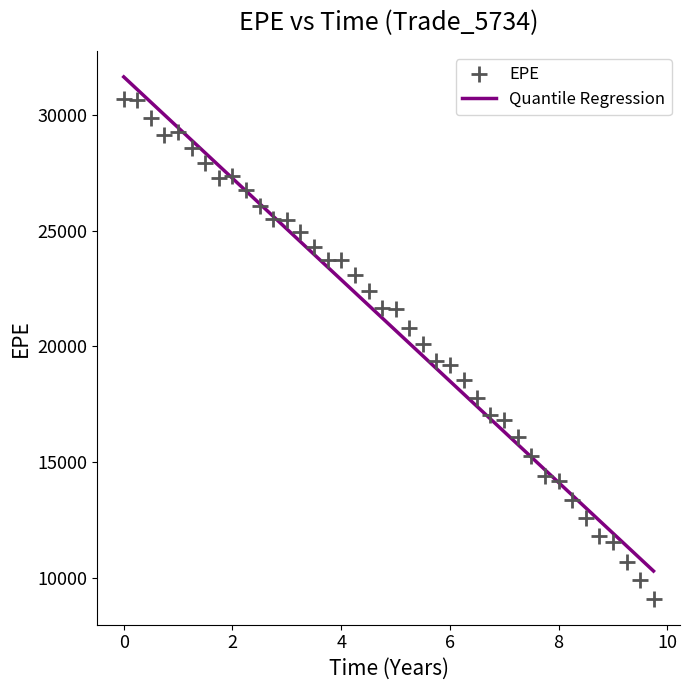

What is the range of Y values (max minus min)?

21609.1